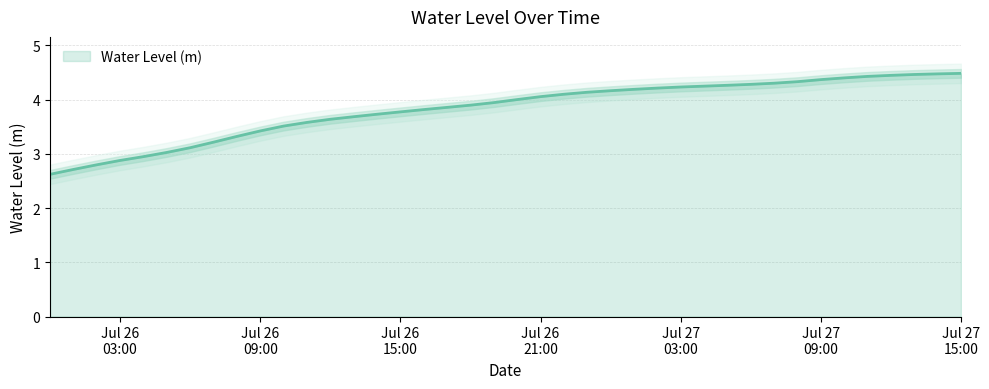

Which has a higher value, 2023-07-26 02:00:00 or 2023-07-27 04:00:00?

2023-07-27 04:00:00